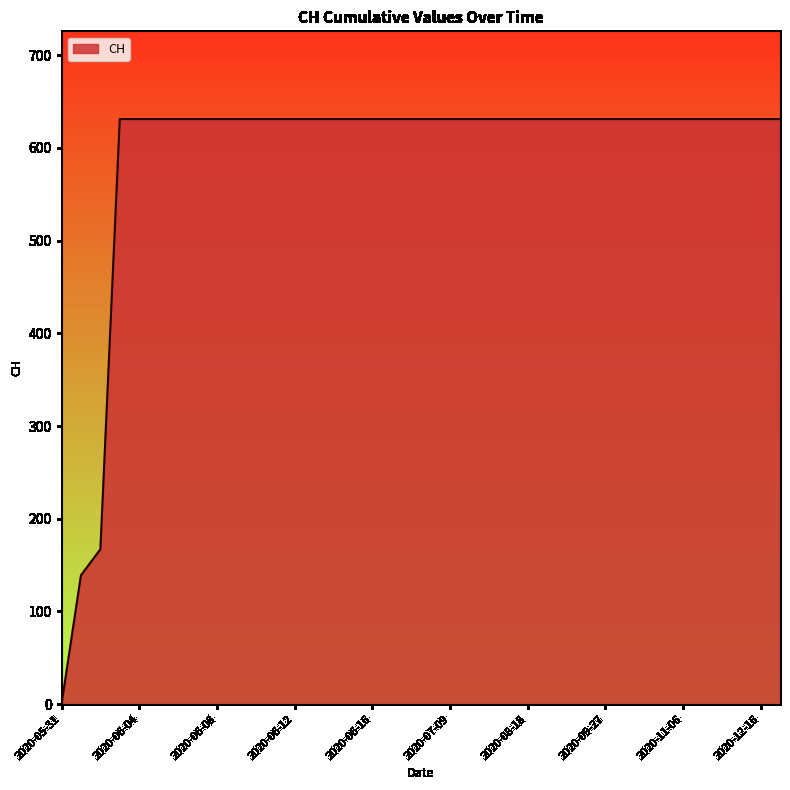

What is the difference between the maximum and minimum values?

631